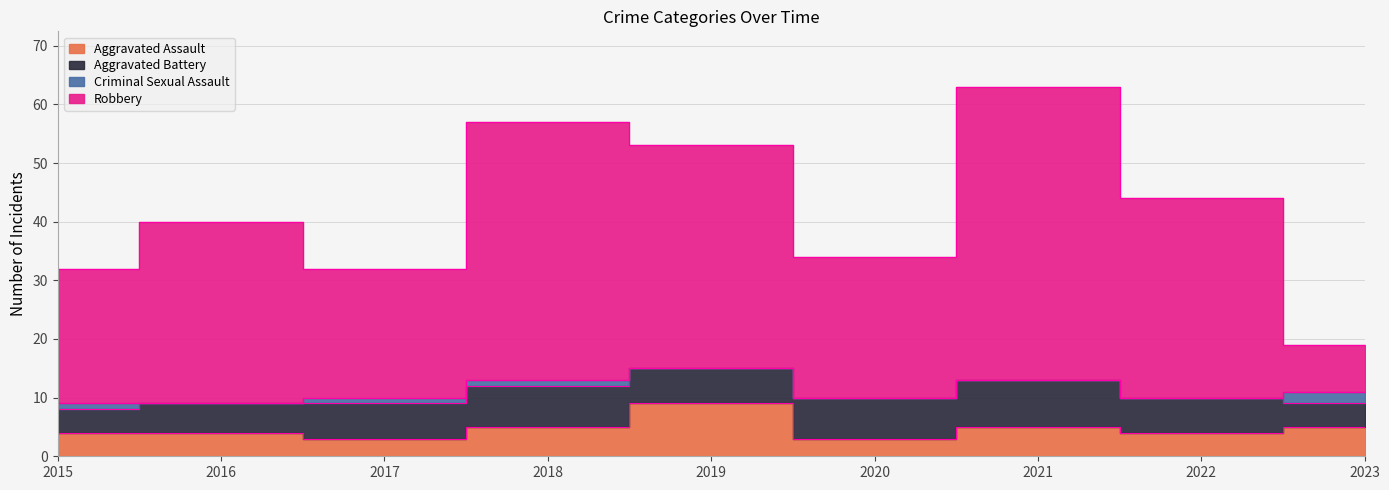

The Robbery series shows 11 at 2015. True or false?

False